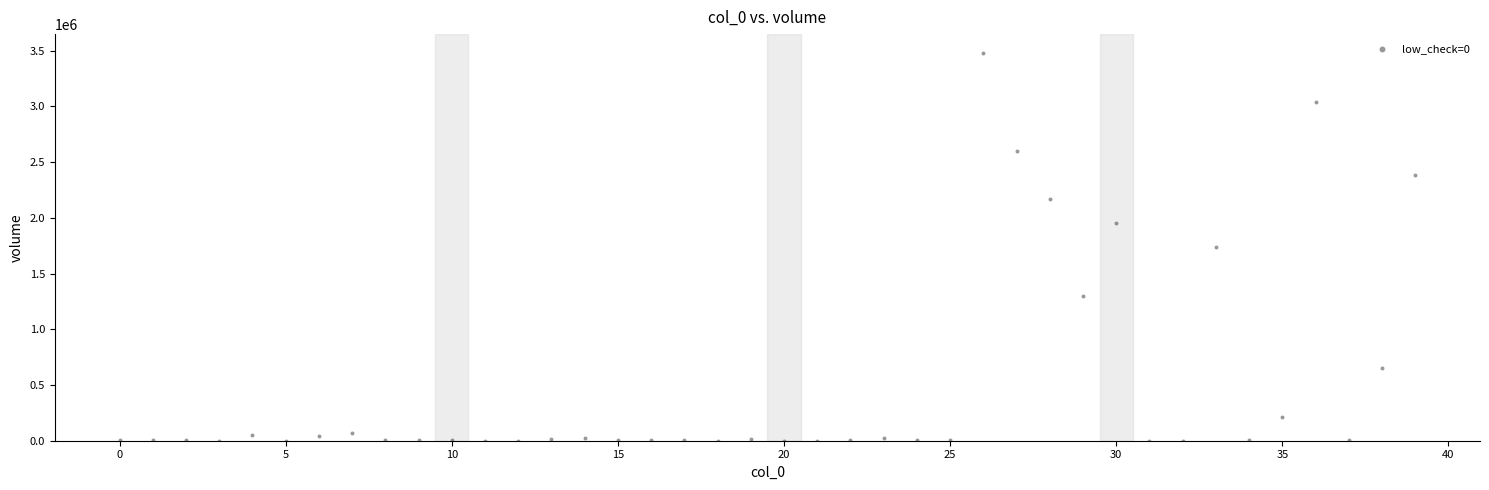

What is the range of Y values (max minus min)?

3475439.7